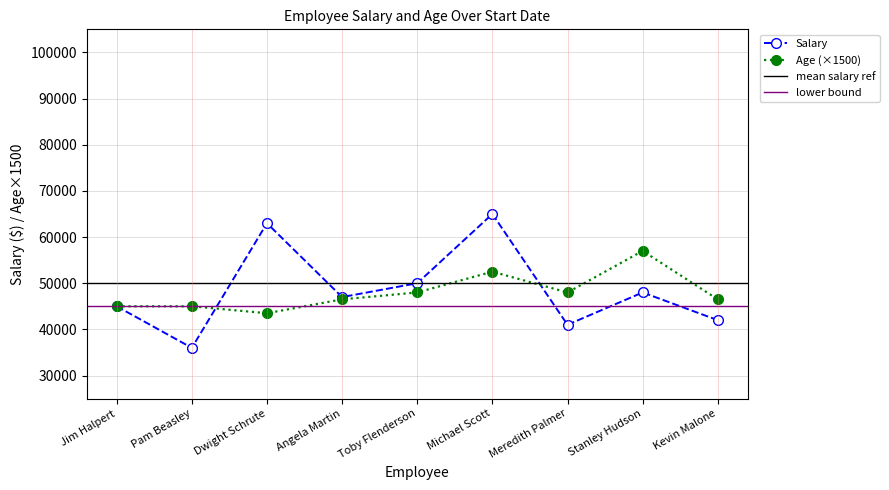

Where does the Salary series first go above 47000?

Dwight Schrute